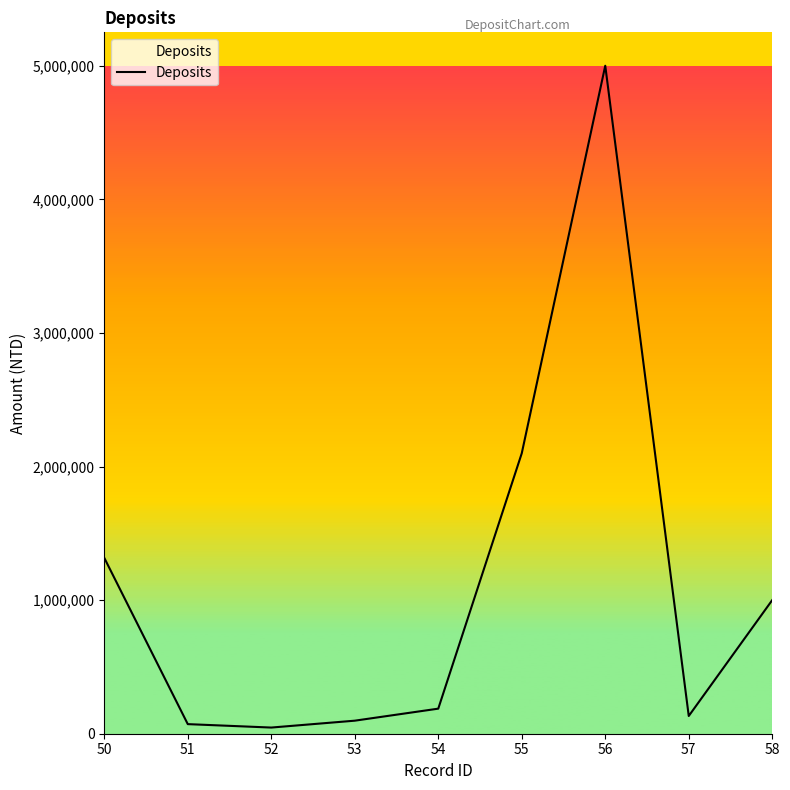

What is the ratio of the value at 50 to the value at 58?

1.3